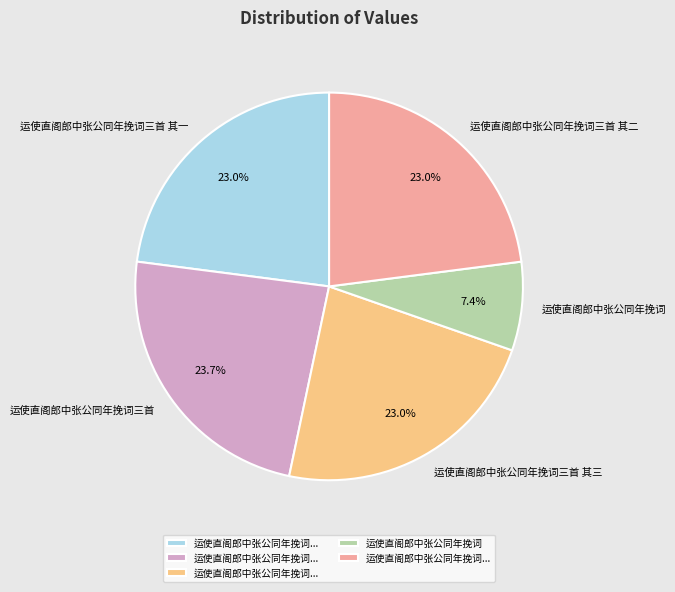

Which has a higher value, 运使直阁郎中张公同年挽词三首 其二 or 运使直阁郎中张公同年挽词三首?

运使直阁郎中张公同年挽词三首